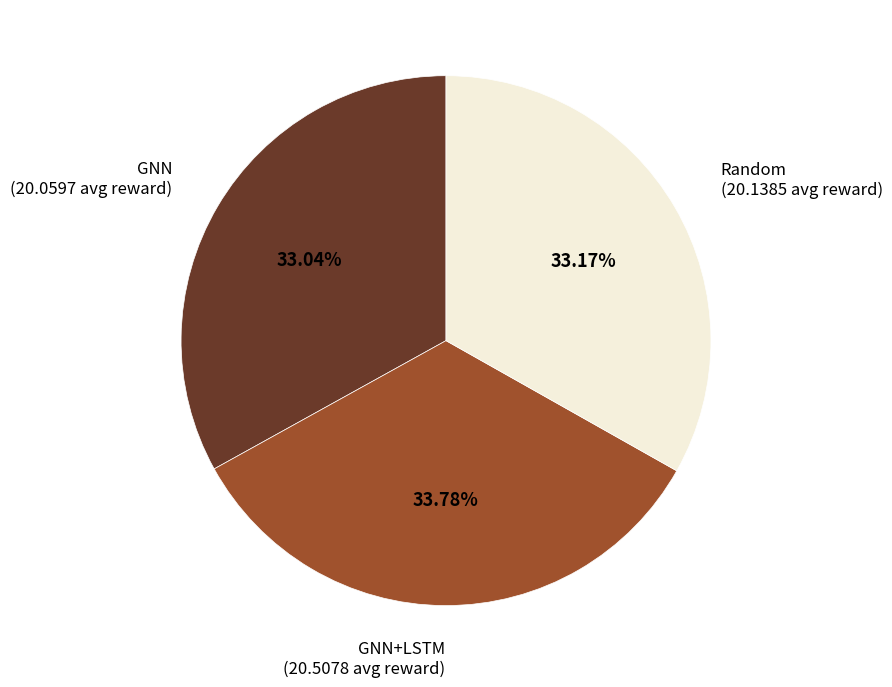

Is the sum of Random (20.1385 avg reward) and GNN+LSTM (20.5078 avg reward) greater than half?

Yes